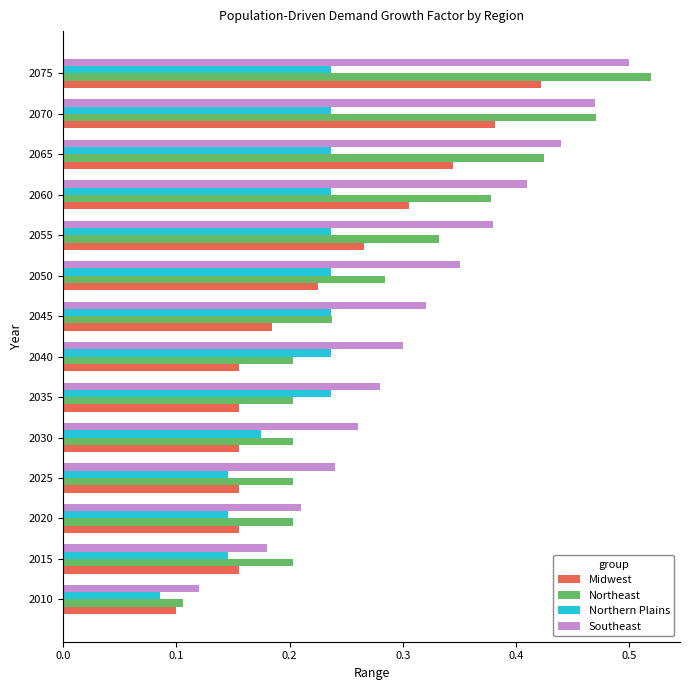

Rank the series by their average value, from lowest to highest.

Northern Plains, Midwest, Northeast, Southeast